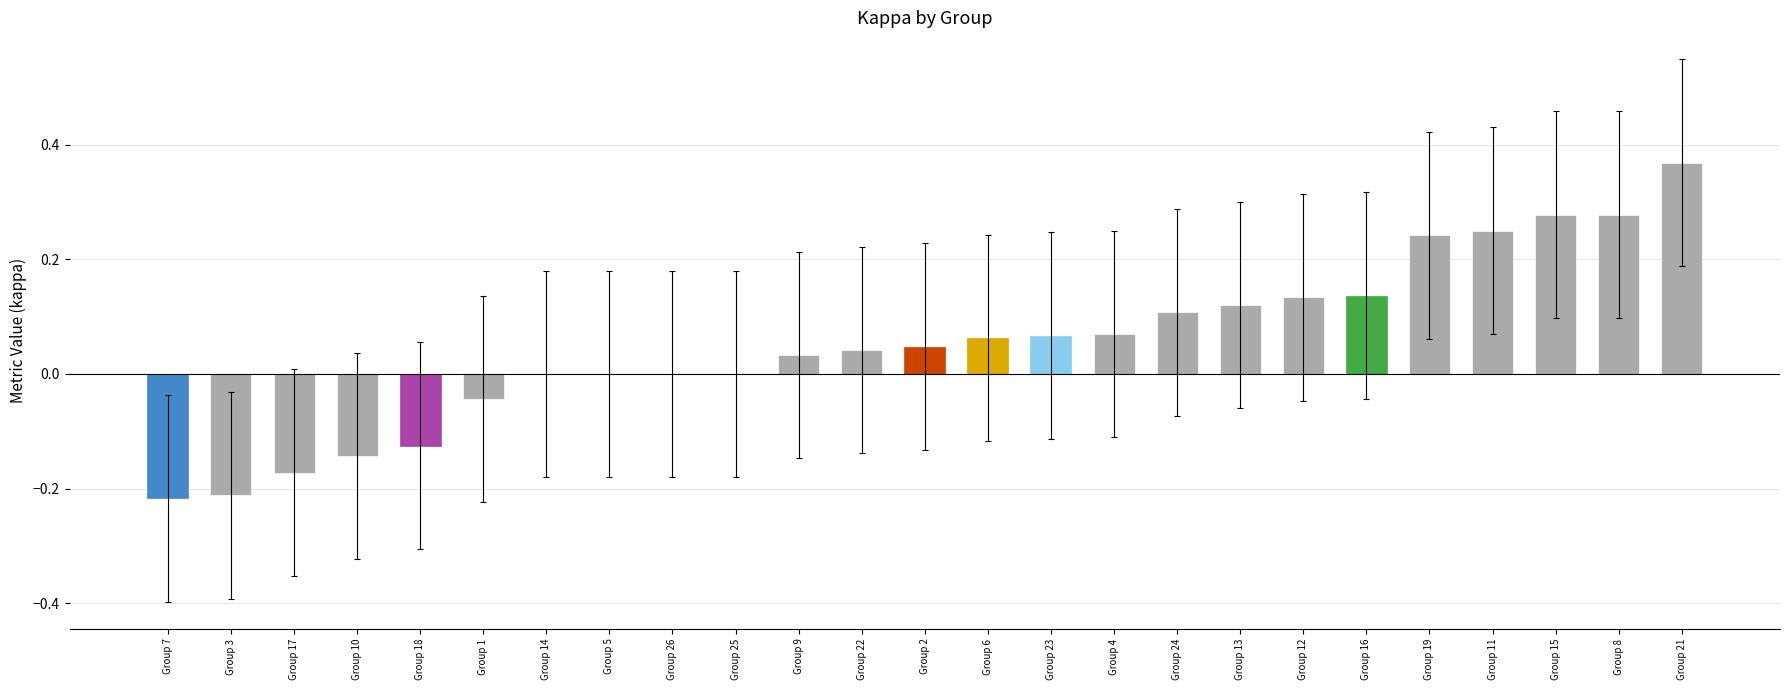

At which category does the chart reach its peak across all series?

Group 21